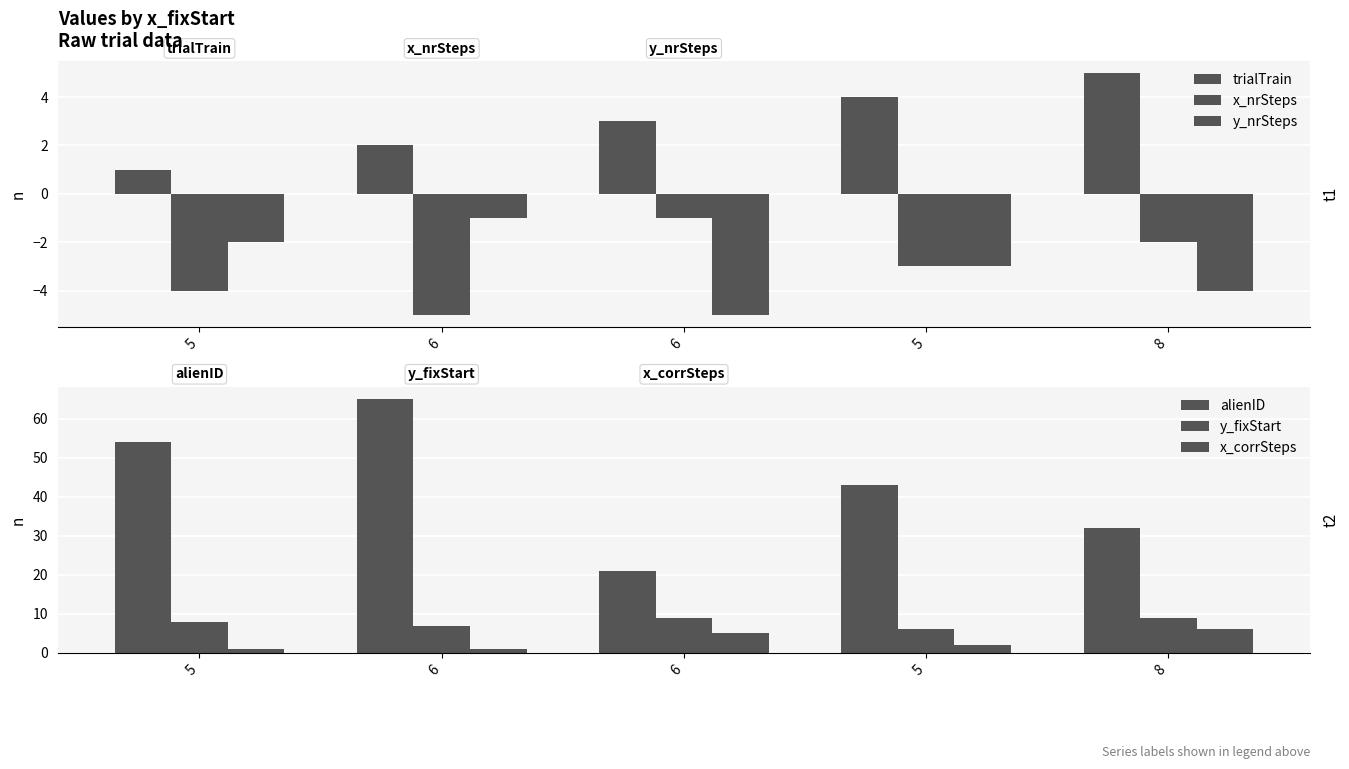

What is the average value of the y_nrSteps series?

-3